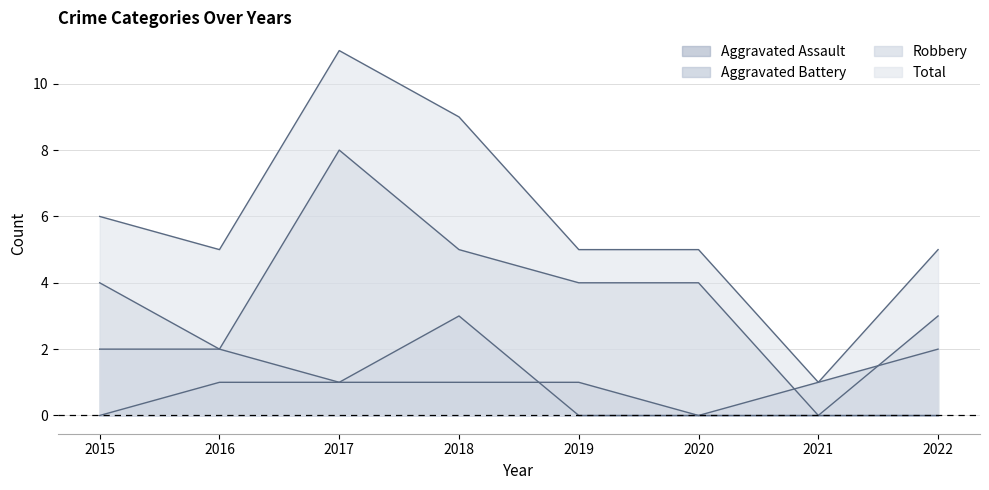

Rank the series by their maximum value, from highest to lowest.

Total, Robbery, Aggravated Battery, Aggravated Assault